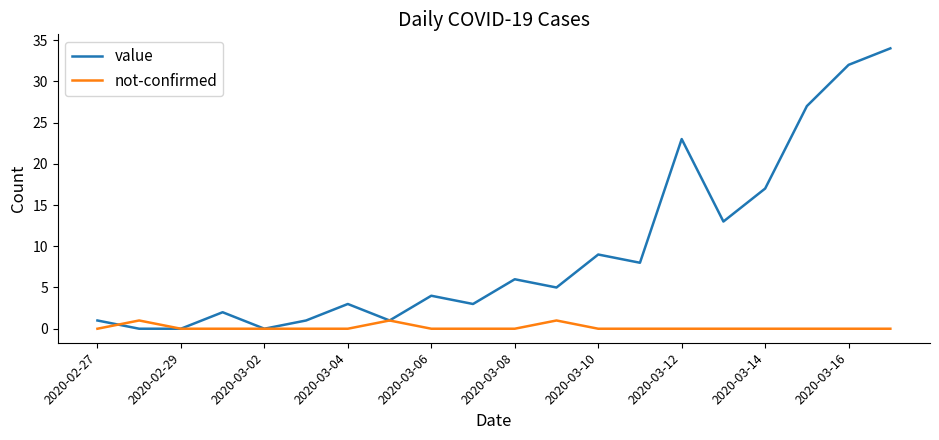

Which series has the largest total across all categories?

value